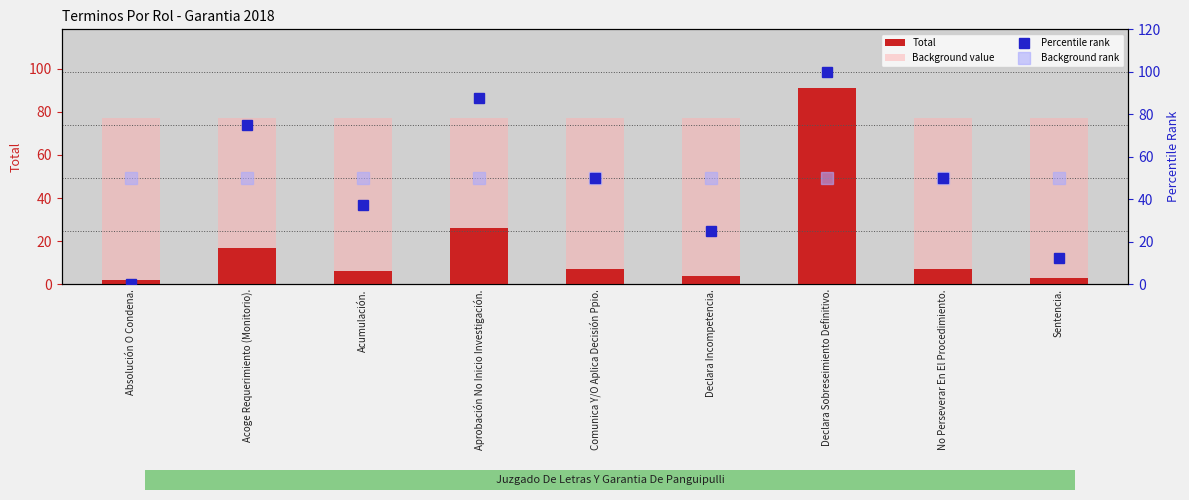

Rank the series at Acumulación. from lowest to highest value.

Total, Percentile rank, Background rank, Background value